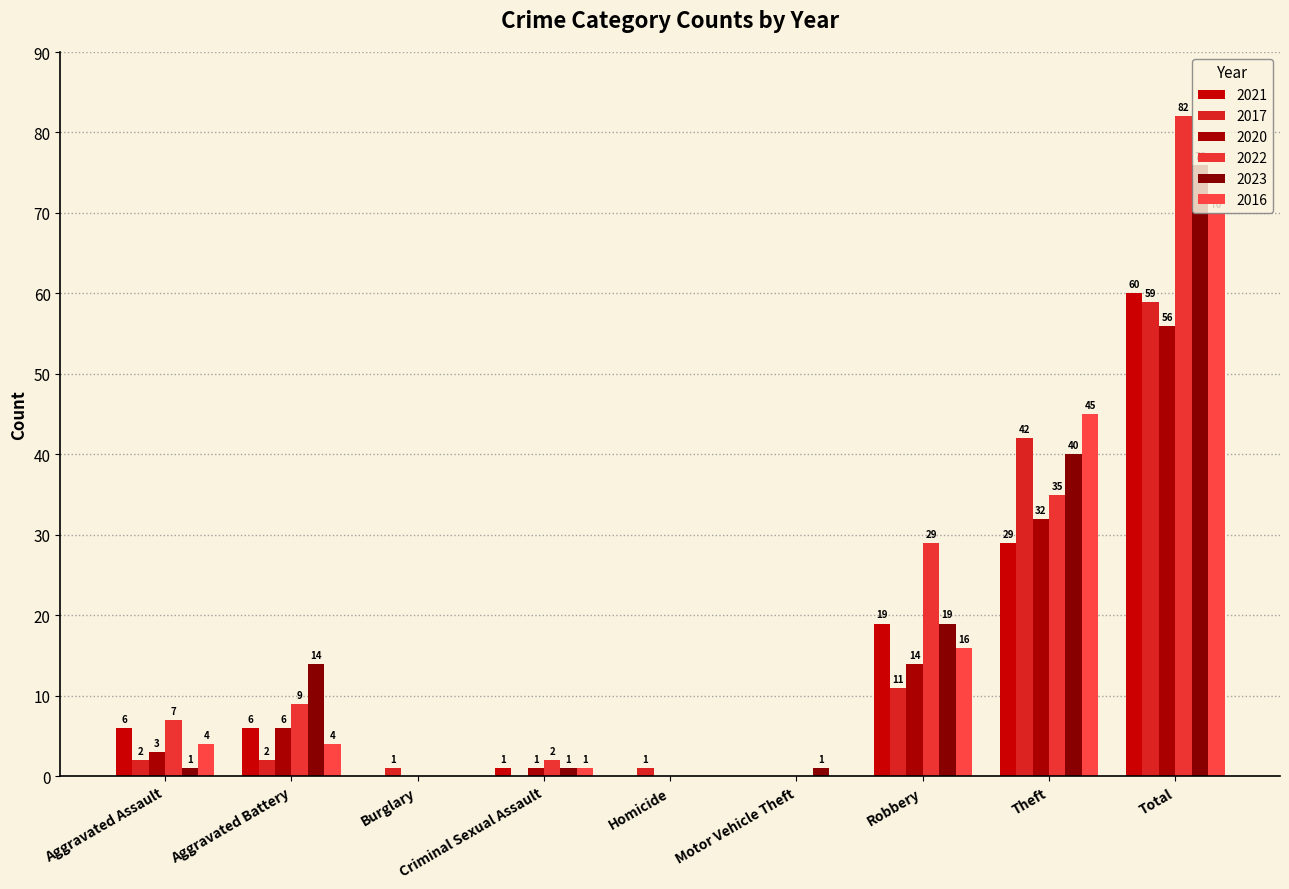

What is the label of the 1st bar from the right?

Total